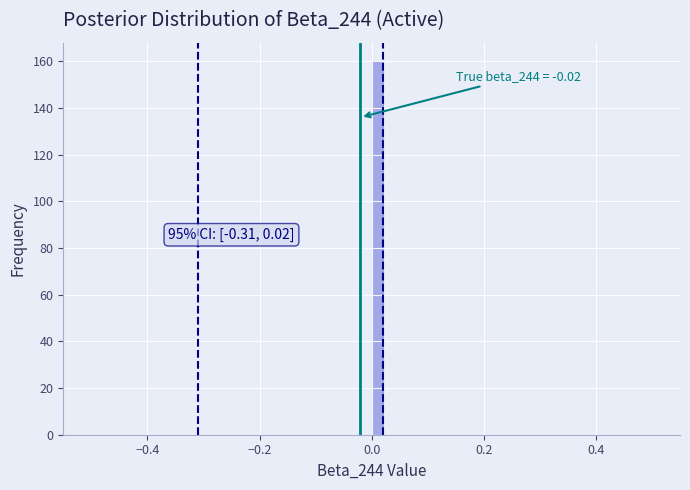

Read against the x-axis, roughly where is the centre of the tallest bar?

0.02